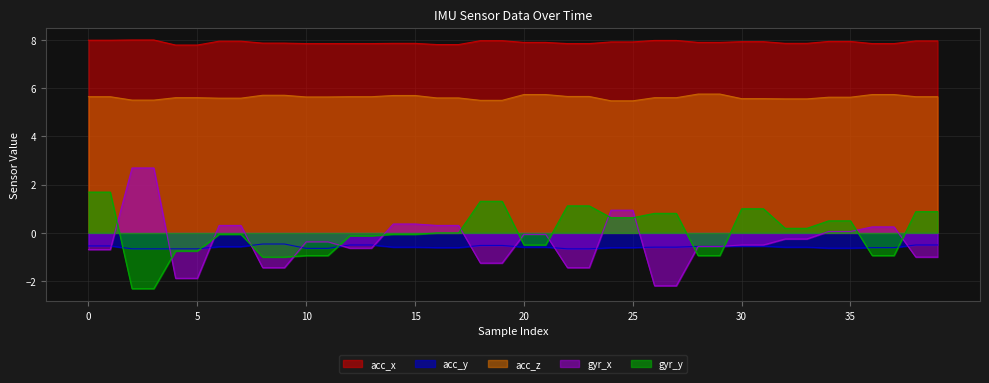

Reading left to right, what are all the values shown in this chart?

acc_x: 0=8.0	1=8.0	2=8.0	3=8.0	4=7.8	5=7.8	6=7.9	7=7.9	8=7.9	9=7.9	10=7.8	11=7.8	12=7.8	13=7.8	14=7.8	15=7.8	16=7.8	17=7.8	18=8.0	19=8.0	20=7.9	21=7.9	22=7.8	23=7.8	24=7.9	25=7.9	26=8.0	27=8.0	28=7.9	29=7.9	30=7.9	31=7.9	32=7.8	33=7.8	34=7.9	35=7.9	36=7.8	37=7.8	38=8.0	39=8.0
acc_y: 0=-0.5	1=-0.5	2=-0.7	3=-0.7	4=-0.7	5=-0.7	6=-0.6	7=-0.6	8=-0.5	9=-0.5	10=-0.6	11=-0.6	12=-0.5	13=-0.5	14=-0.6	15=-0.6	16=-0.6	17=-0.6	18=-0.5	19=-0.5	20=-0.6	21=-0.6	22=-0.7	23=-0.7	24=-0.6	25=-0.6	26=-0.6	27=-0.6	28=-0.6	29=-0.6	30=-0.6	31=-0.6	32=-0.6	33=-0.6	34=-0.6	35=-0.6	36=-0.6	37=-0.6	38=-0.5	39=-0.5
acc_z: 0=5.6	1=5.6	2=5.5	3=5.5	4=5.6	5=5.6	6=5.6	7=5.6	8=5.7	9=5.7	10=5.6	11=5.6	12=5.6	13=5.6	14=5.7	15=5.7	16=5.6	17=5.6	18=5.5	19=5.5	20=5.7	21=5.7	22=5.7	23=5.7	24=5.5	25=5.5	26=5.6	27=5.6	28=5.8	29=5.8	30=5.6	31=5.6	32=5.5	33=5.5	34=5.6	35=5.6	36=5.7	37=5.7	38=5.6	39=5.6
gyr_x: 0=-0.7	1=-0.7	2=2.7	3=2.7	4=-1.9	5=-1.9	6=0.3	7=0.3	8=-1.4	9=-1.4	10=-0.4	11=-0.4	12=-0.6	13=-0.6	14=0.4	15=0.4	16=0.3	17=0.3	18=-1.2	19=-1.2	20=-0.1	21=-0.1	22=-1.4	23=-1.4	24=0.9	25=0.9	26=-2.2	27=-2.2	28=-0.6	29=-0.6	30=-0.5	31=-0.5	32=-0.2	33=-0.2	34=0.1	35=0.1	36=0.2	37=0.2	38=-1.0	39=-1.0
gyr_y: 0=1.7	1=1.7	2=-2.3	3=-2.3	4=-0.8	5=-0.8	6=-0.1	7=-0.1	8=-1.0	9=-1.0	10=-0.9	11=-0.9	12=-0.1	13=-0.1	14=-0.1	15=-0.1	16=0.0	17=0.0	18=1.3	19=1.3	20=-0.5	21=-0.5	22=1.1	23=1.1	24=0.6	25=0.6	26=0.8	27=0.8	28=-0.9	29=-0.9	30=1.0	31=1.0	32=0.2	33=0.2	34=0.5	35=0.5	36=-0.9	37=-0.9	38=0.9	39=0.9